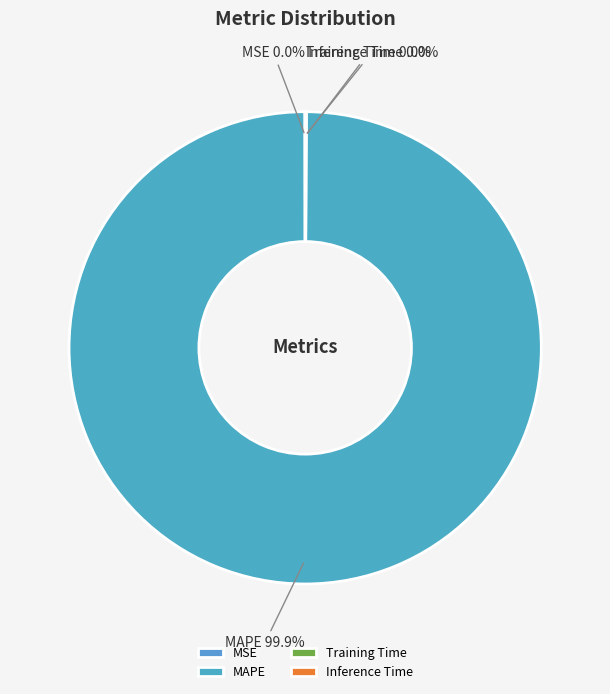

What is the largest slice in the pie chart?

MAPE